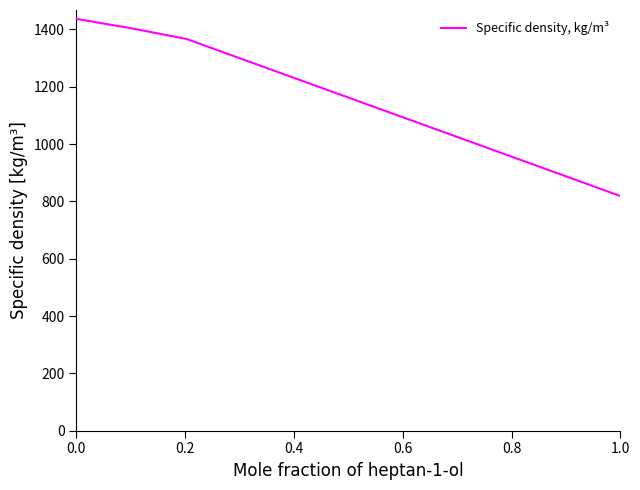

What is the average value?

1256.9